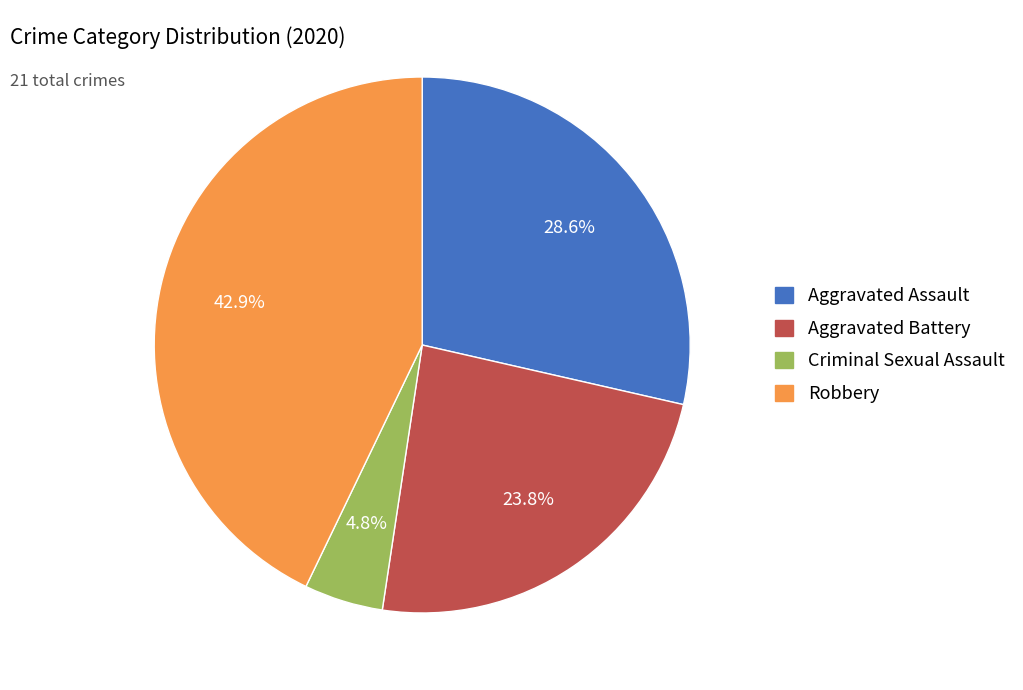

Does any single category account for the majority?

No